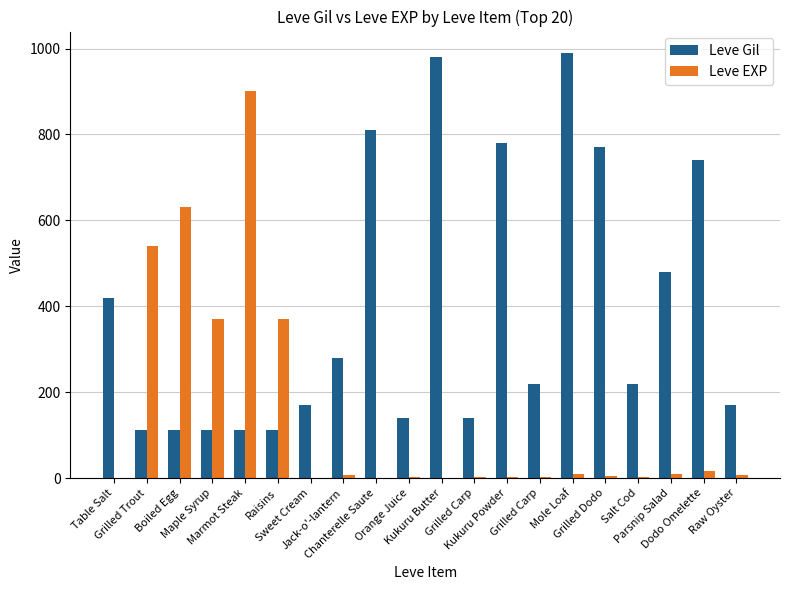

What are all the series names shown in the legend?

Leve Gil, Leve EXP